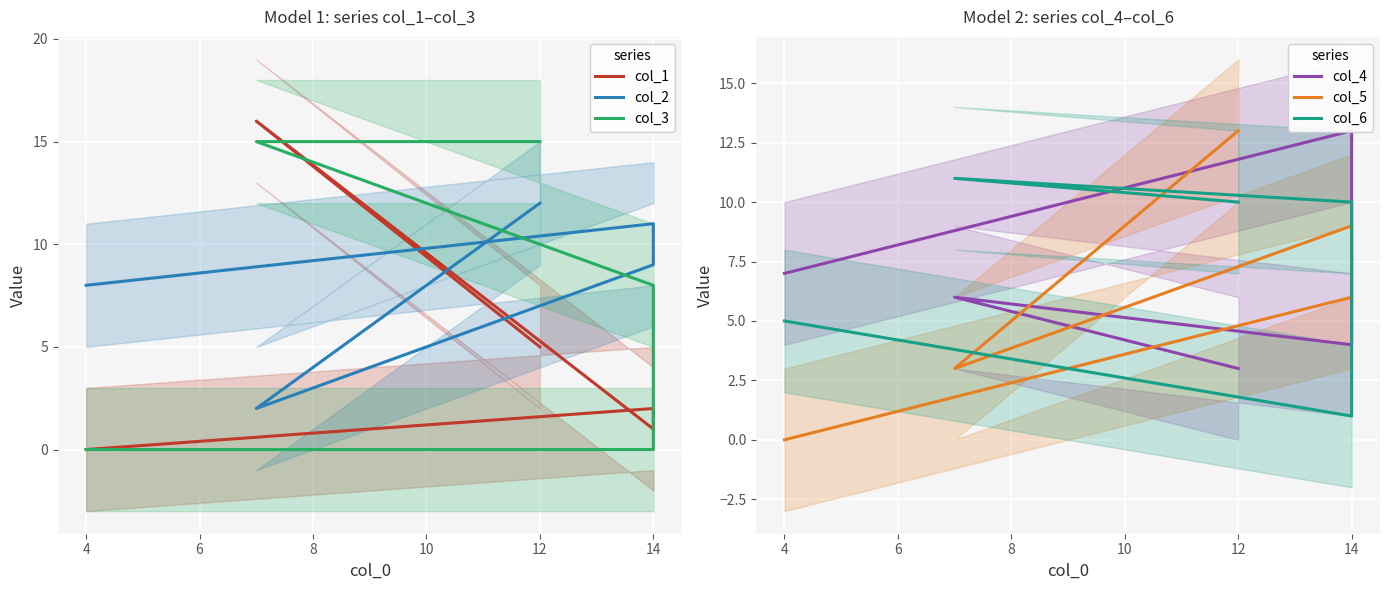

Count the number of data series in this chart.

6